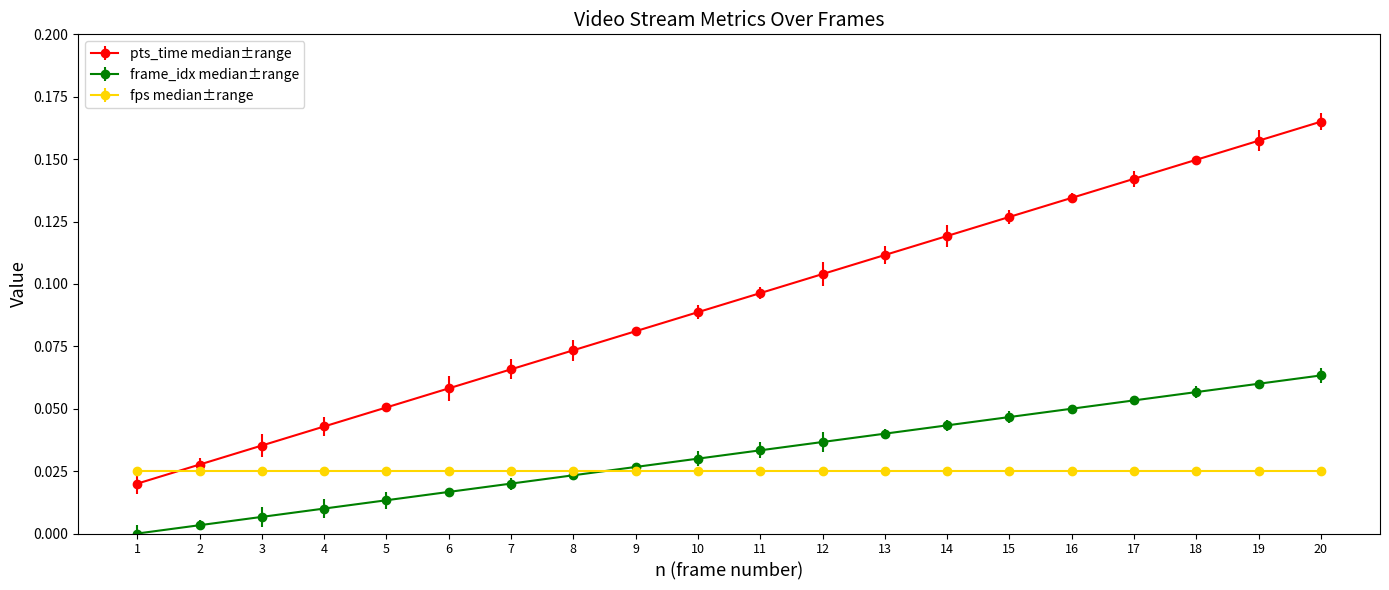

At which category does the chart reach its peak across all series?

20